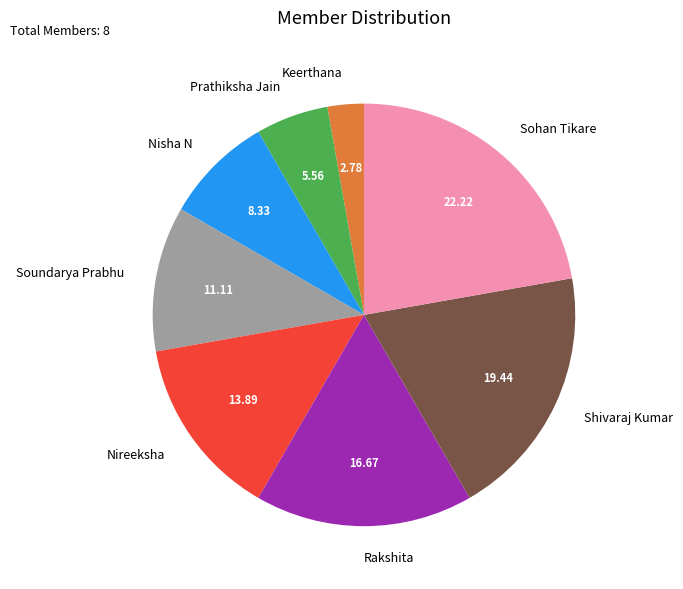

Rank the categories by value from highest to lowest.

Sohan Tikare, Shivaraj Kumar, Rakshita, Nireeksha, Soundarya Prabhu, Nisha N, Prathiksha Jain, Keerthana